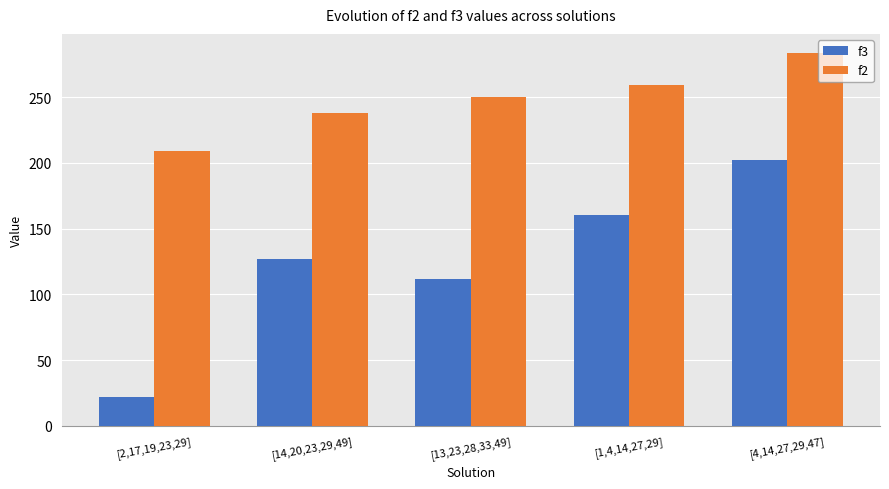

The value of f3 at [14,20,23,29,49] is 86. True or false?

False